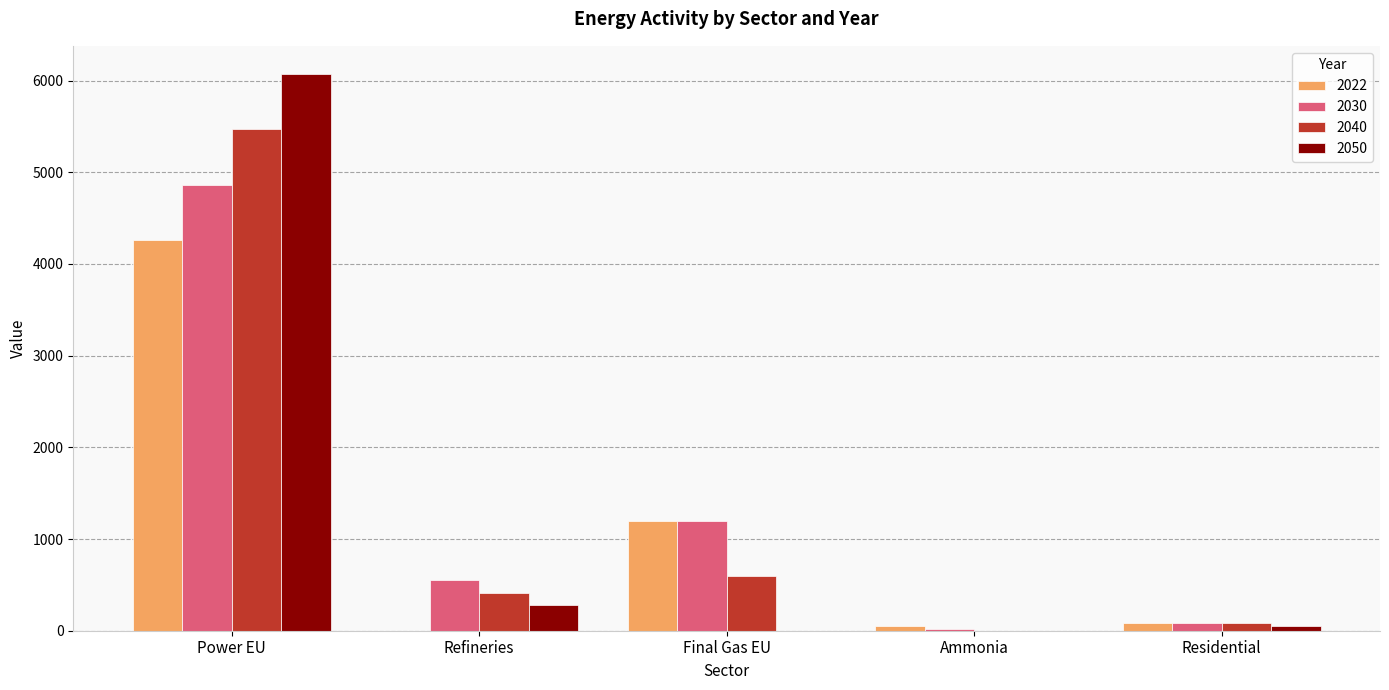

What is the spread (max minus min) of values at Final Gas EU?

1198.0